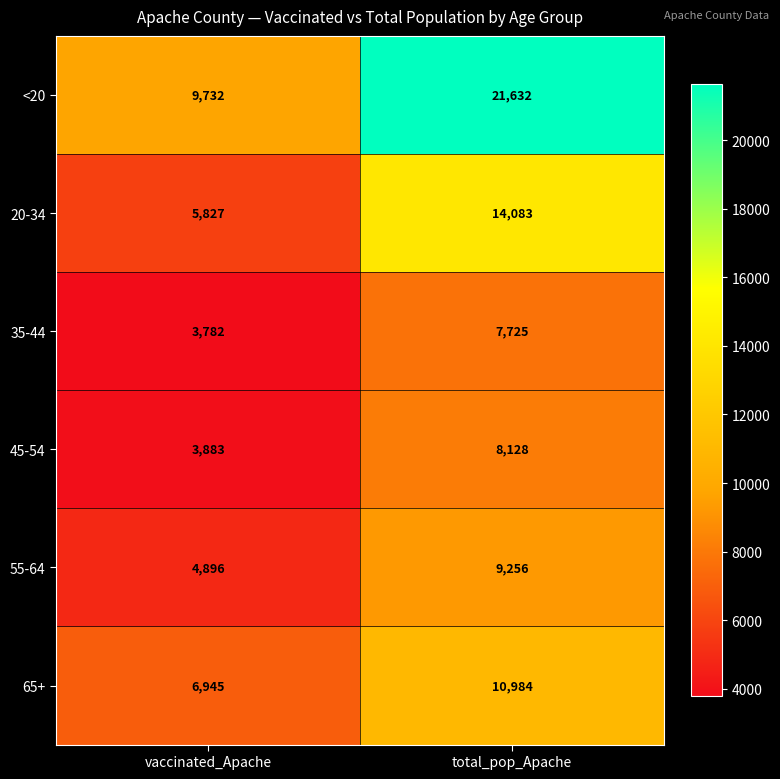

Where is <20 nearest to the value 15682?

vaccinated_Apache